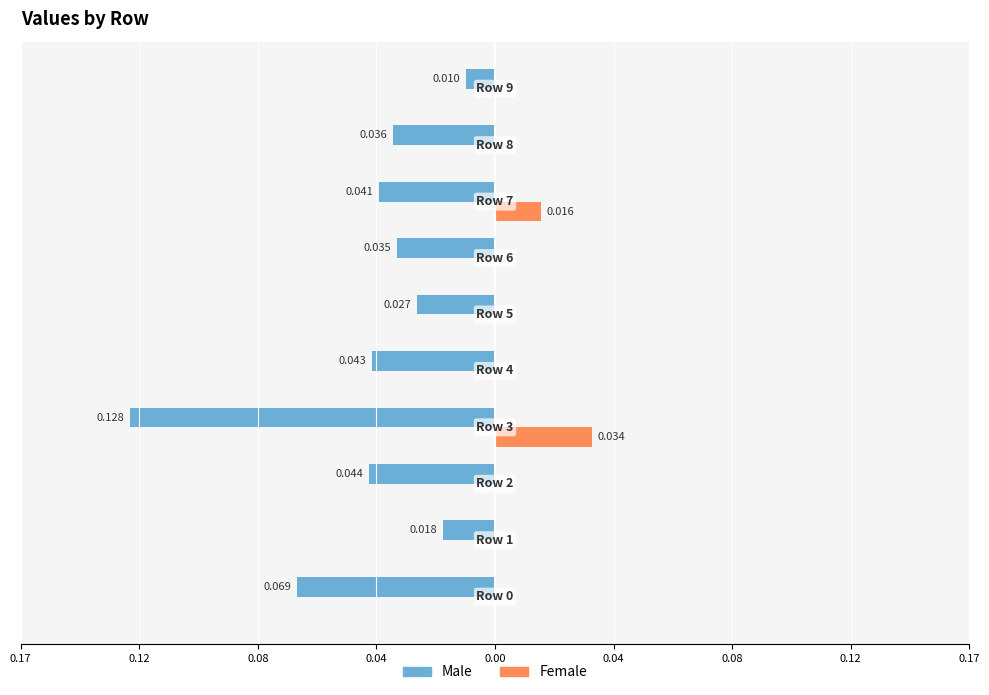

What is the smallest value displayed?

-0.1